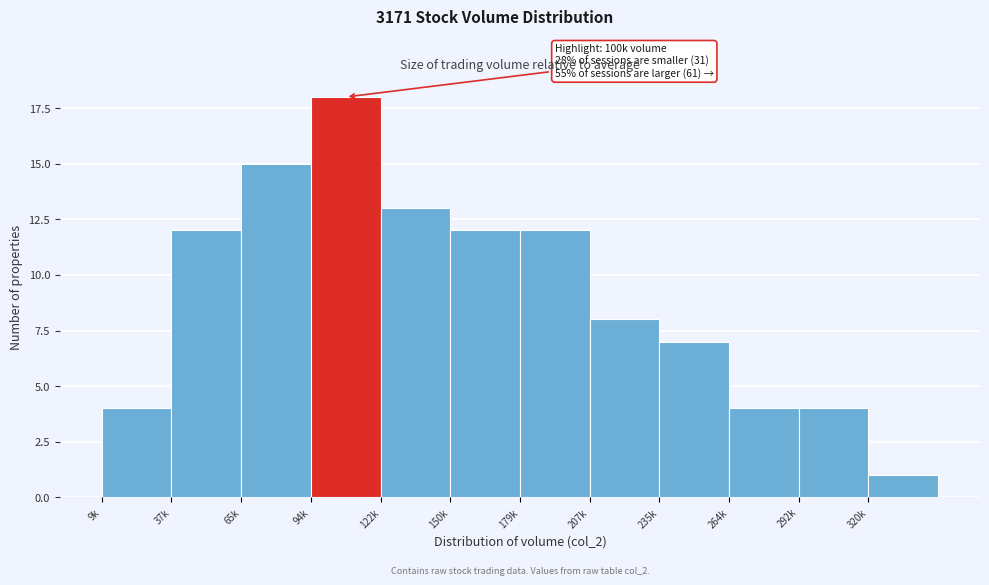

Reading left to right, list all the values displayed in this chart.

4	12	15	18	13	12	12	8	7	4	4	1